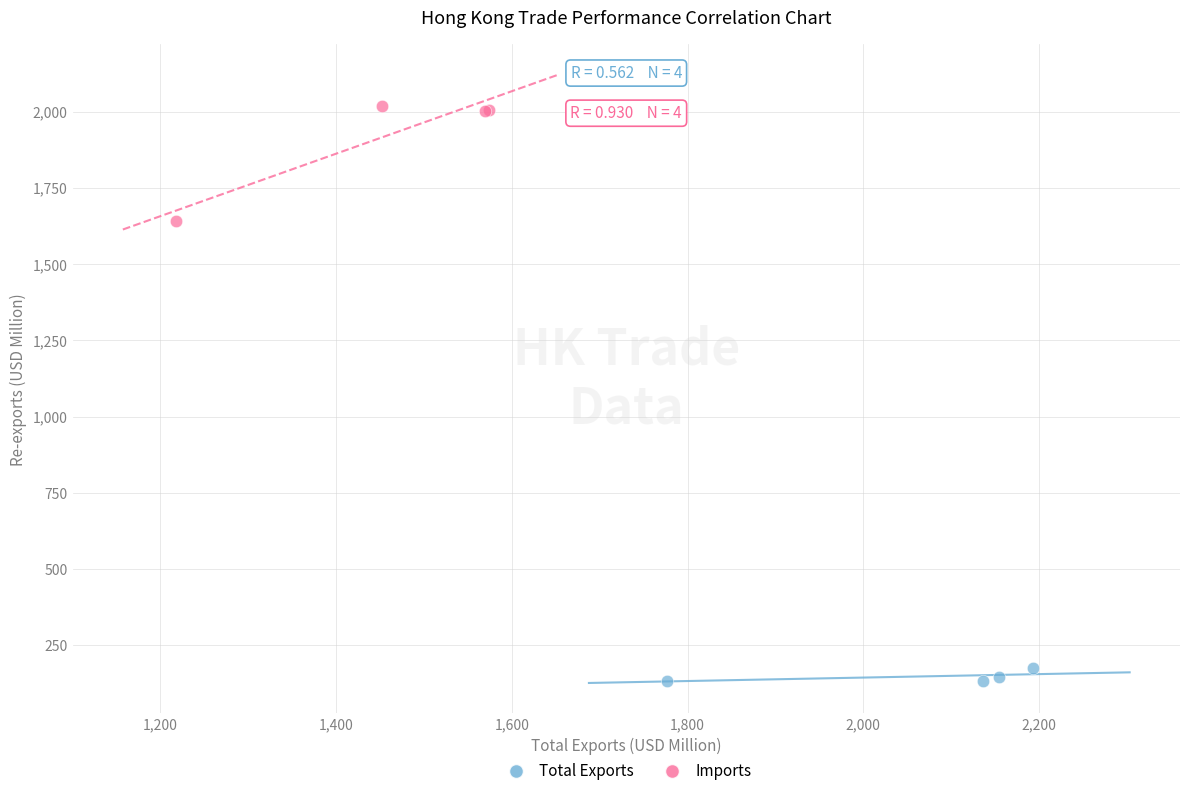

Which series contains the highest Y value?

Imports